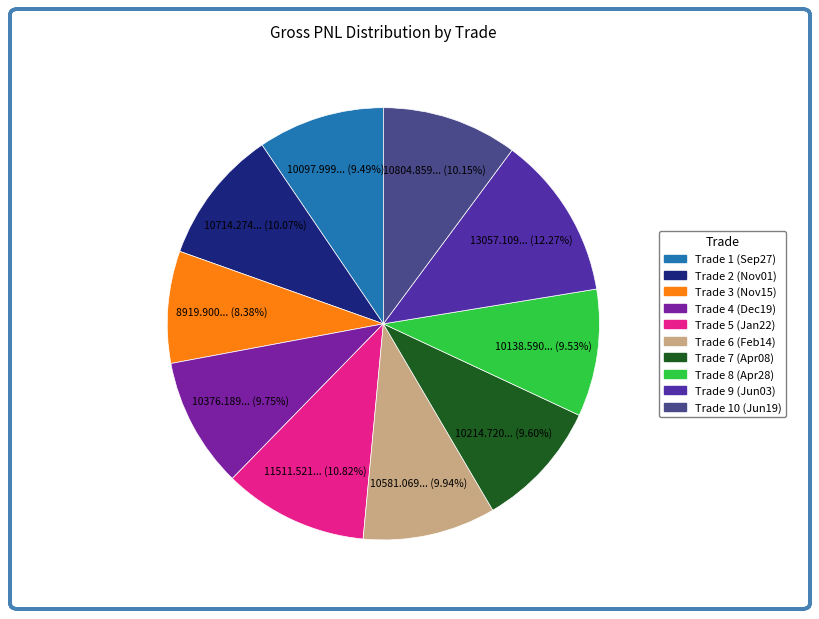

Is there any slice that represents more than half of the pie?

No